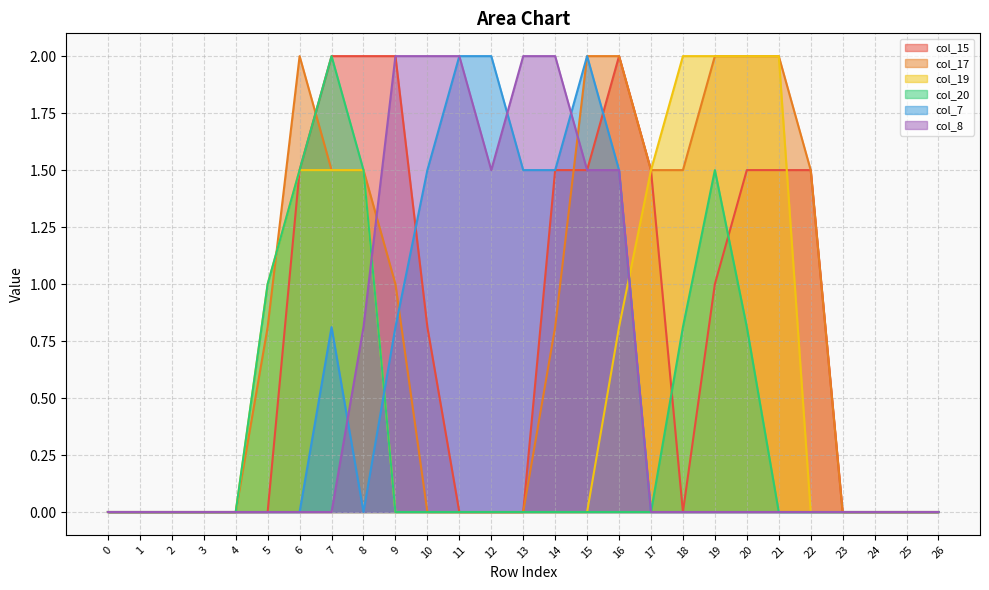

How many distinct data groups are displayed?

6